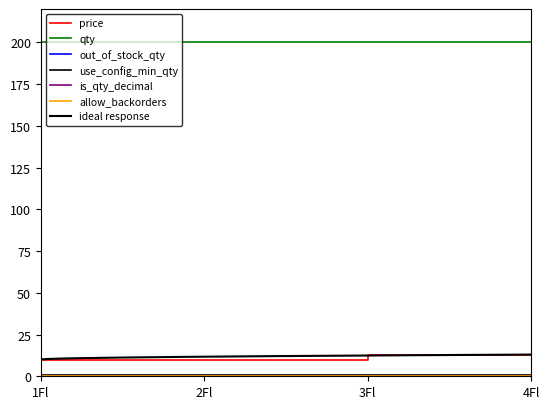

True or false: out_of_stock_qty and allow_backorders cross at least once.

False